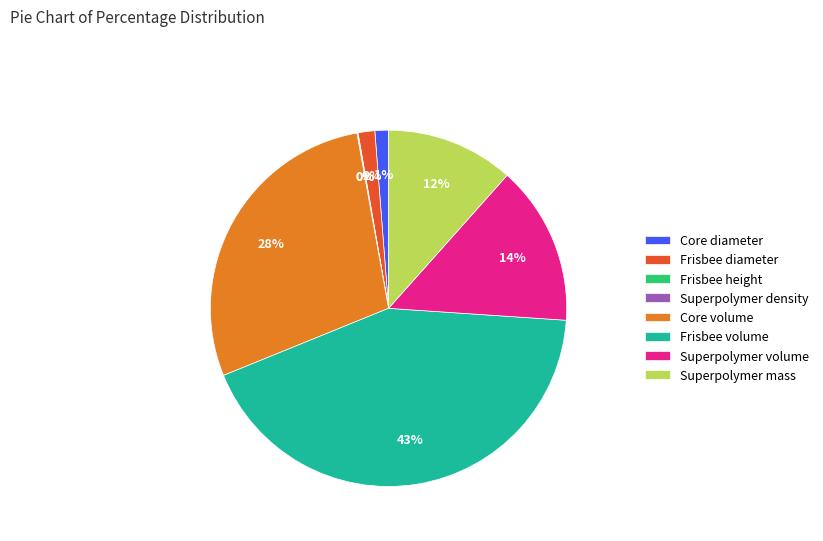

Is it true that Core volume is 22% of the pie?

False